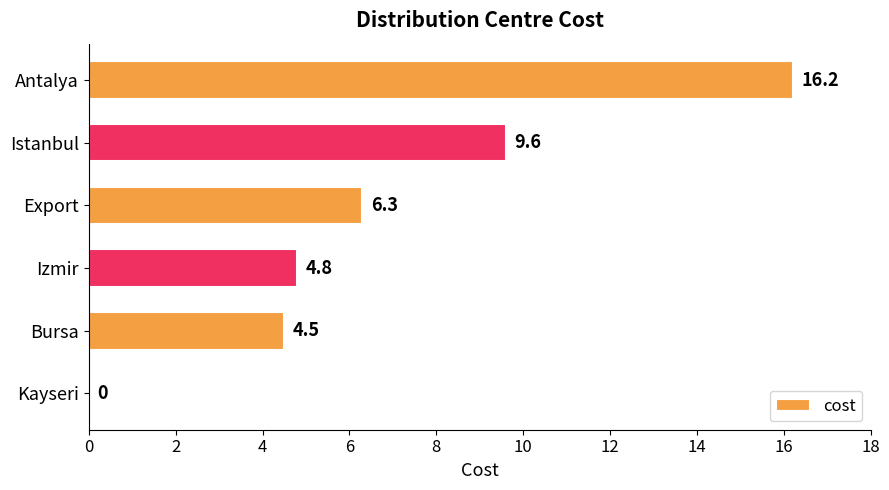

Reading top to bottom, what are all the values shown in this chart?

Antalya=16.2	Istanbul=9.6	Export=6.3	Izmir=4.8	Bursa=4.5	Kayseri=0.0